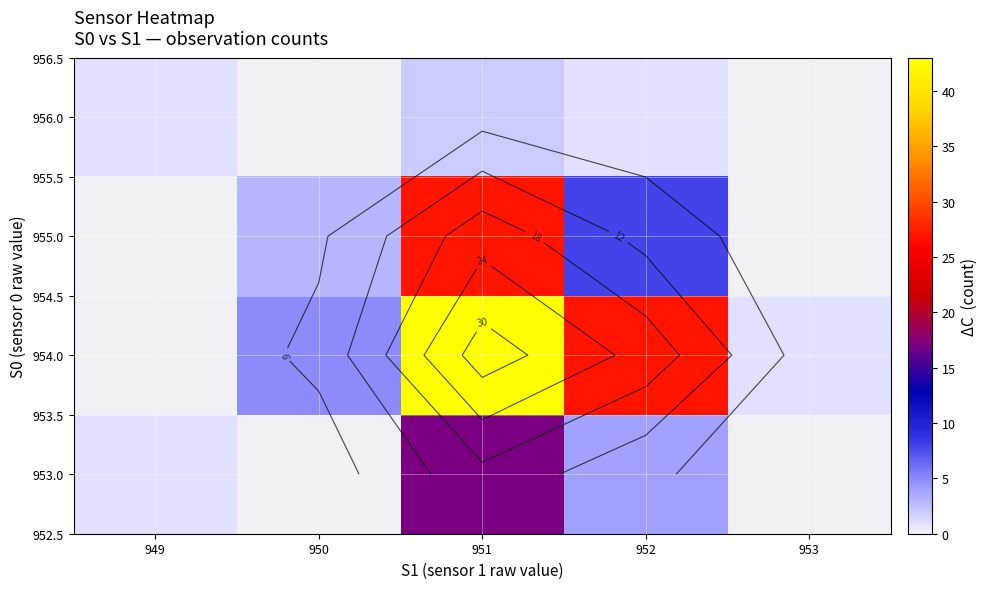

The row_0 series shows 1.4 at 948. True or false?

False